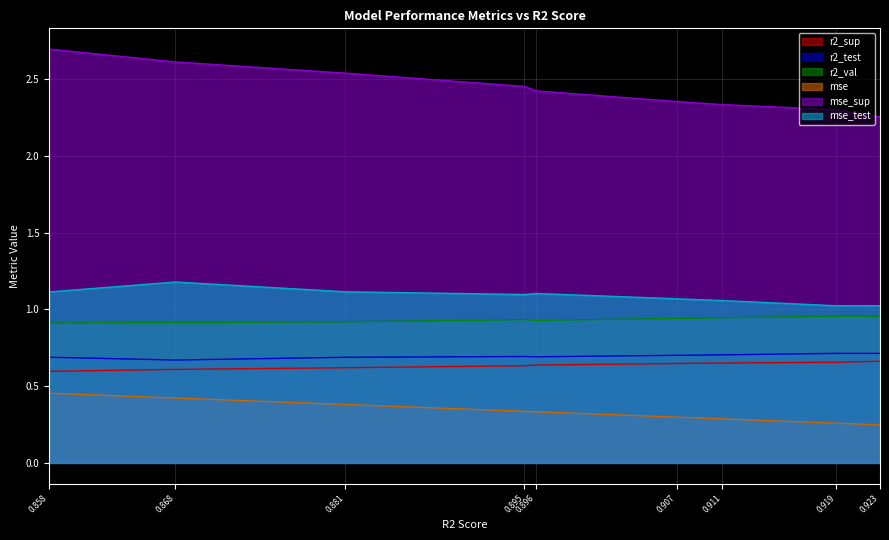

True or false: mse_test and r2_sup intersect in this chart.

False